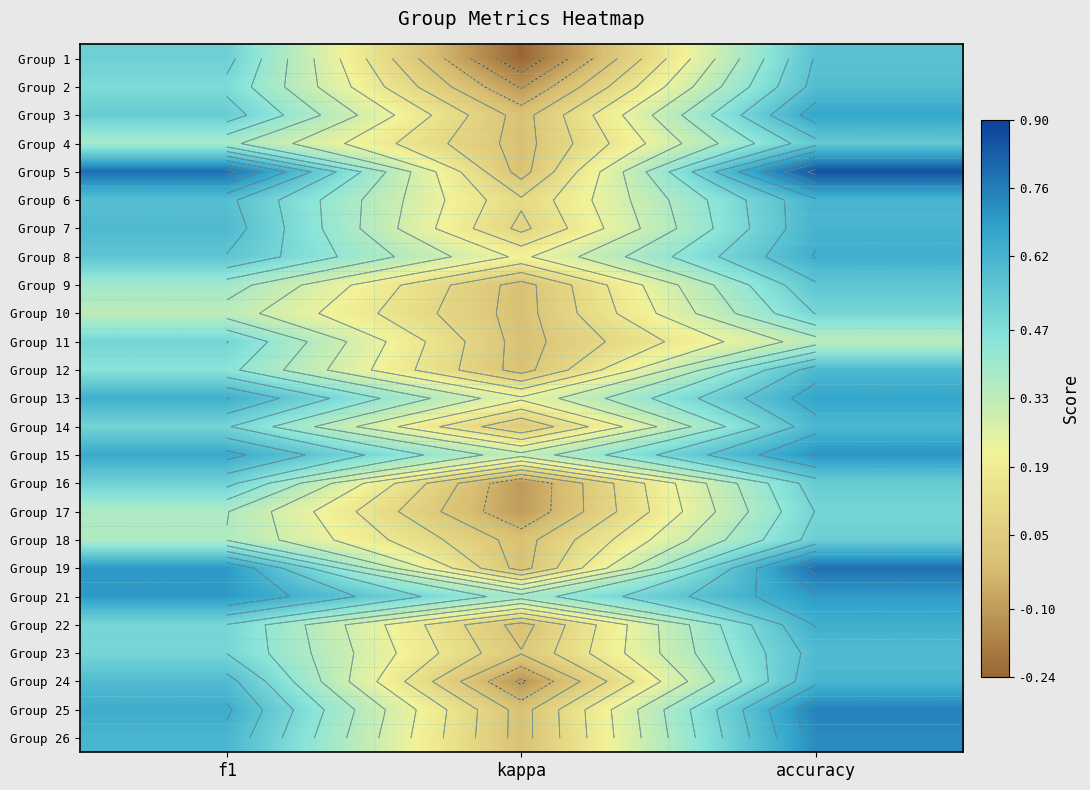

At how many categories does at least one series exceed 0?

3